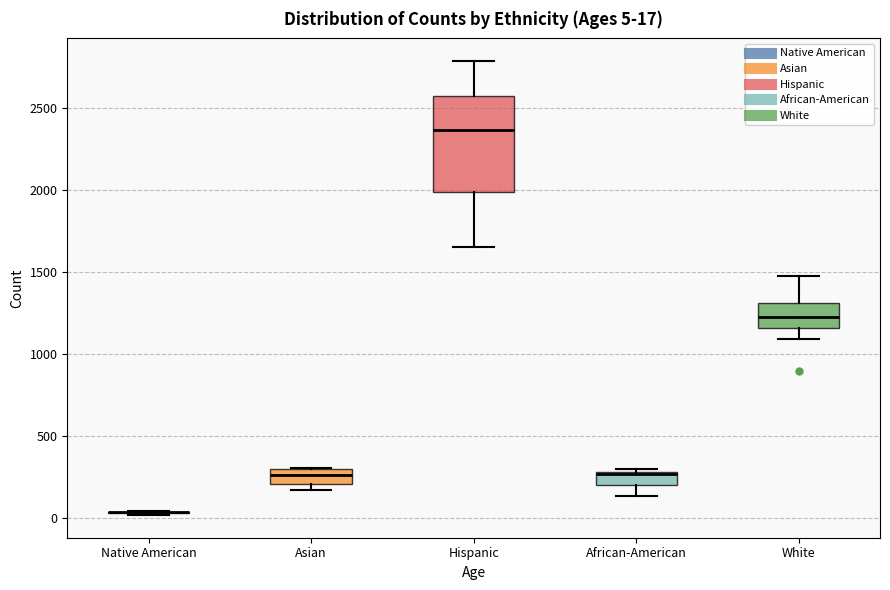

Which box is the tallest, from its lower edge to its upper edge?

Hispanic